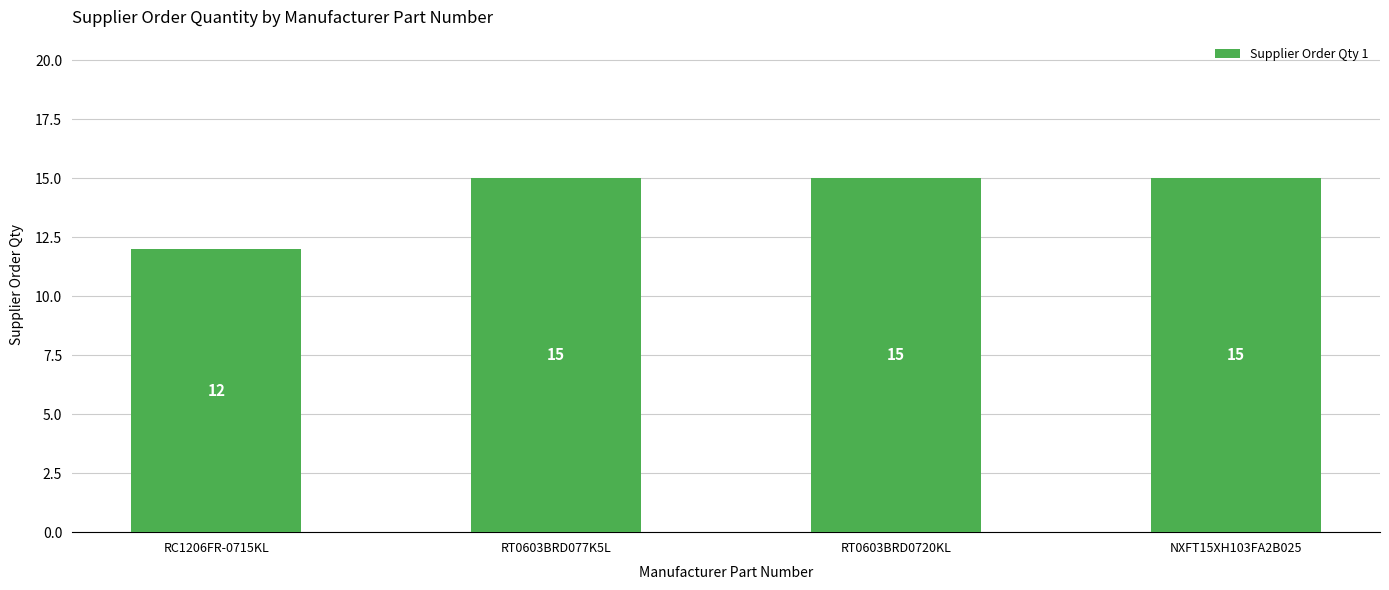

How many values are between 15 and 16?

3